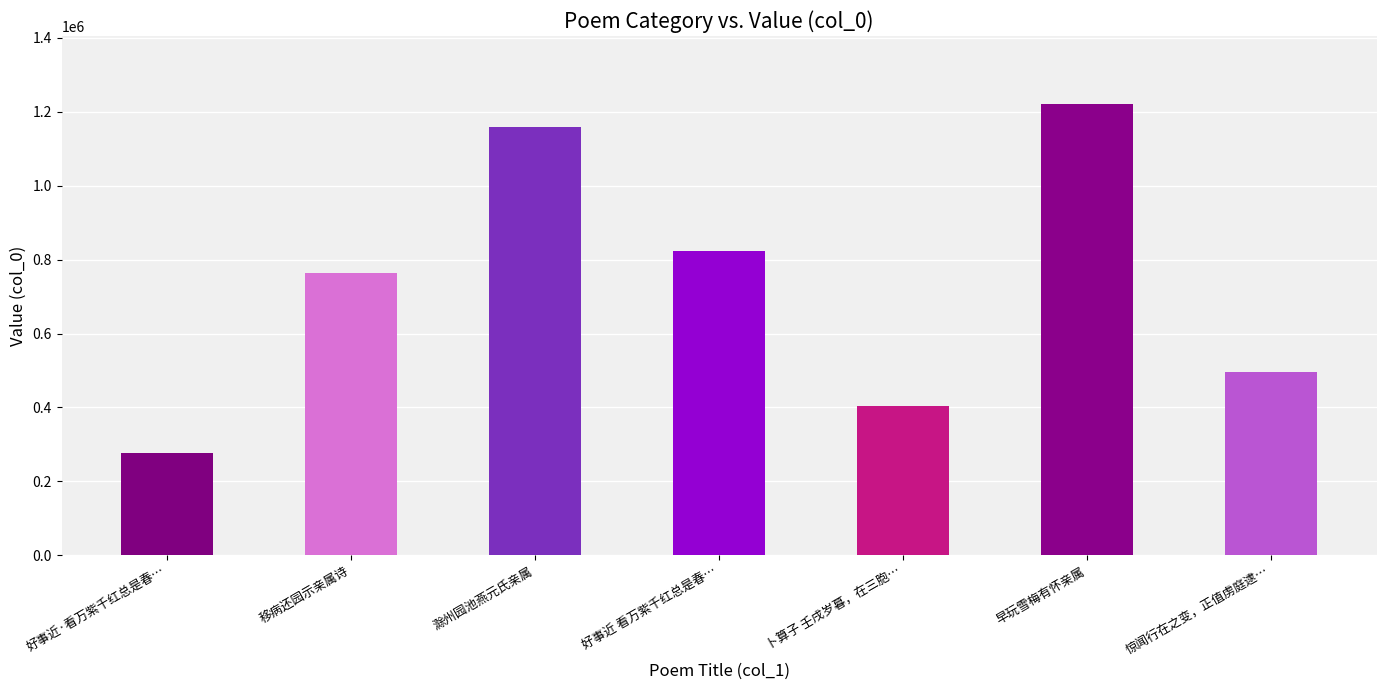

List the labels in order of value, smallest first.

好事近·看万紫千红总是春…, 卜算子 壬戌岁暮，在三胞…, 惊闻行在之变，正值虏庭逮…, 移病还园示亲属诗, 好事近 看万紫千红总是春…, 滁州园池燕元氏亲属, 早玩雪梅有怀亲属